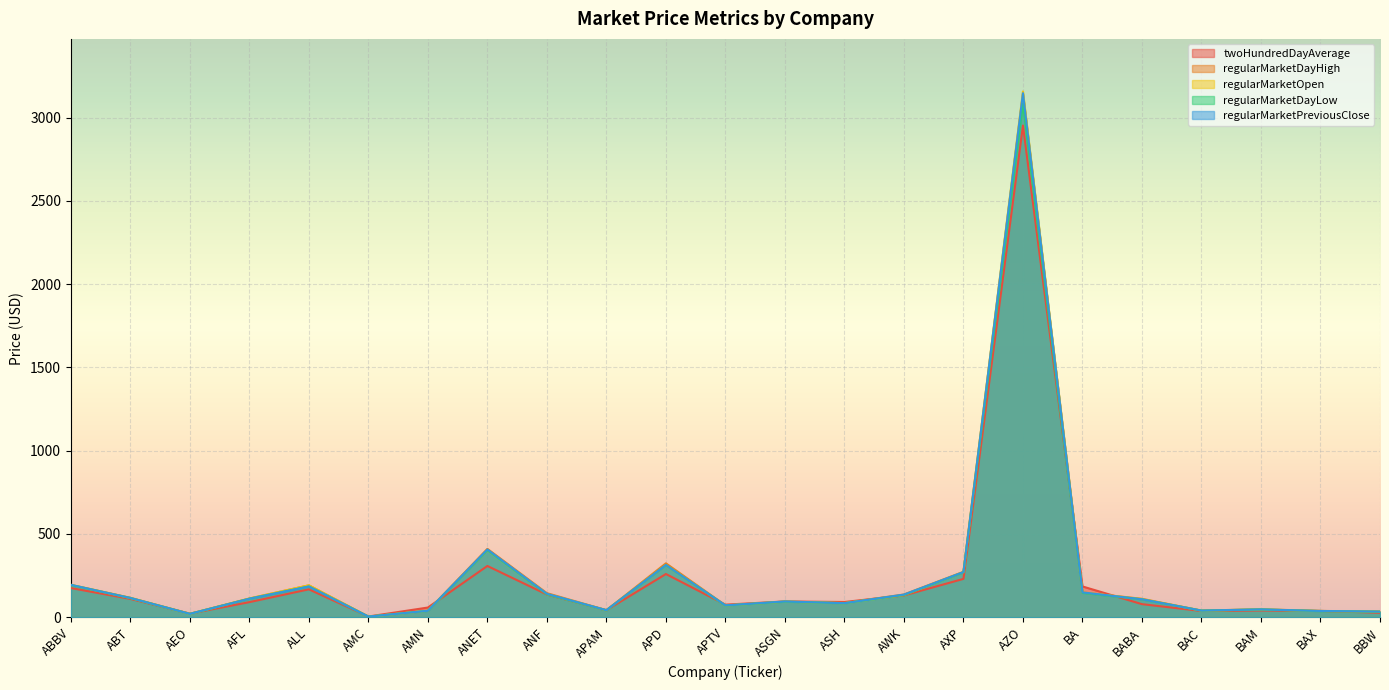

True or false: twoHundredDayAverage and regularMarketOpen cross at least once.

True